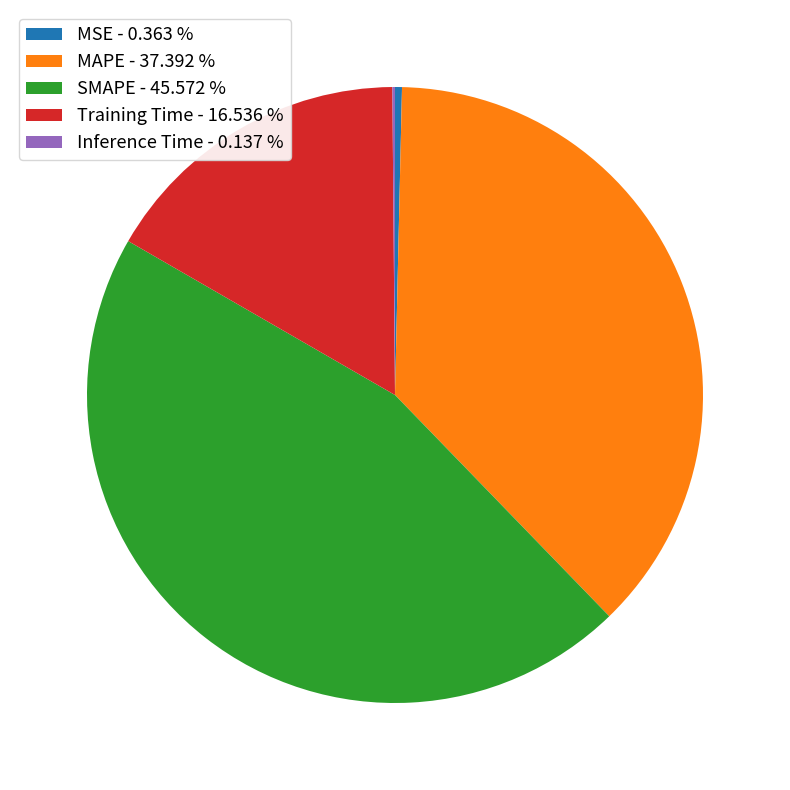

Do SMAPE - 45.572 % and Training Time - 16.536 % together represent more than half of the pie?

Yes